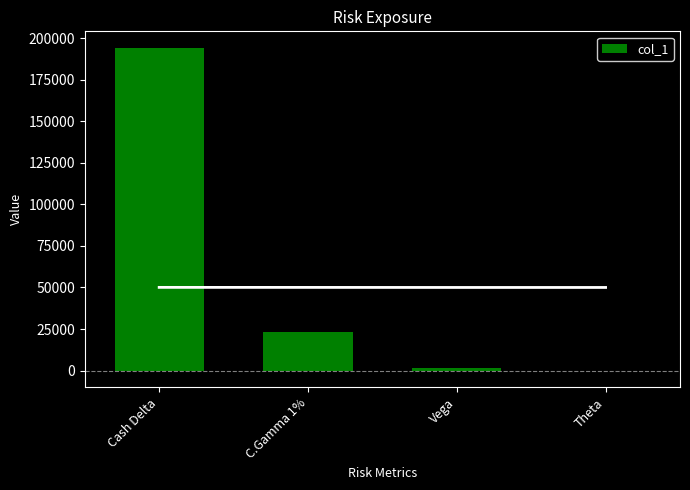

Reading left to right, list all the values displayed in this chart.

194361	22928	1695	-270